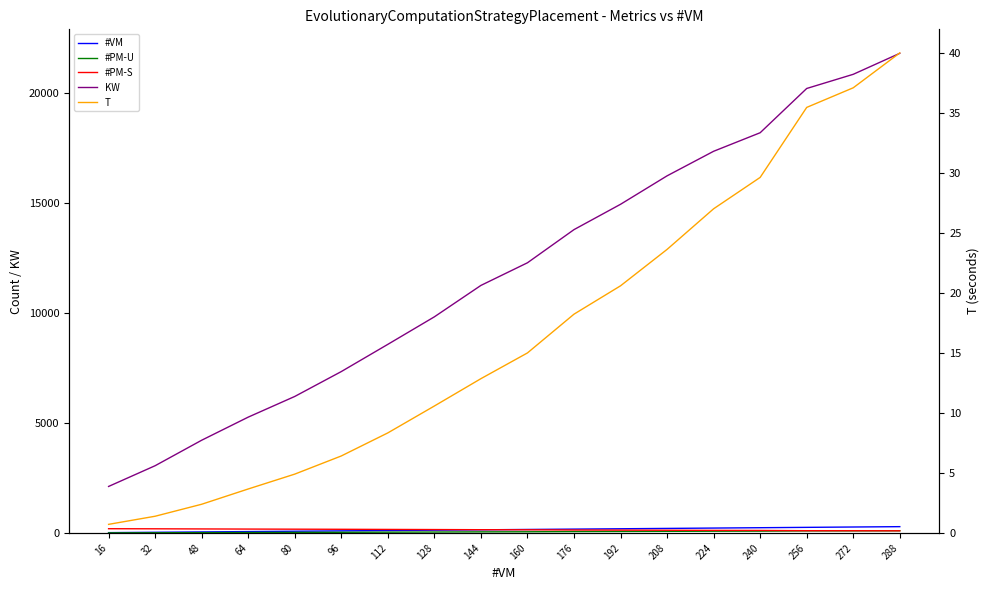

How many intersections are there between #PM-S and #PM-U?

1